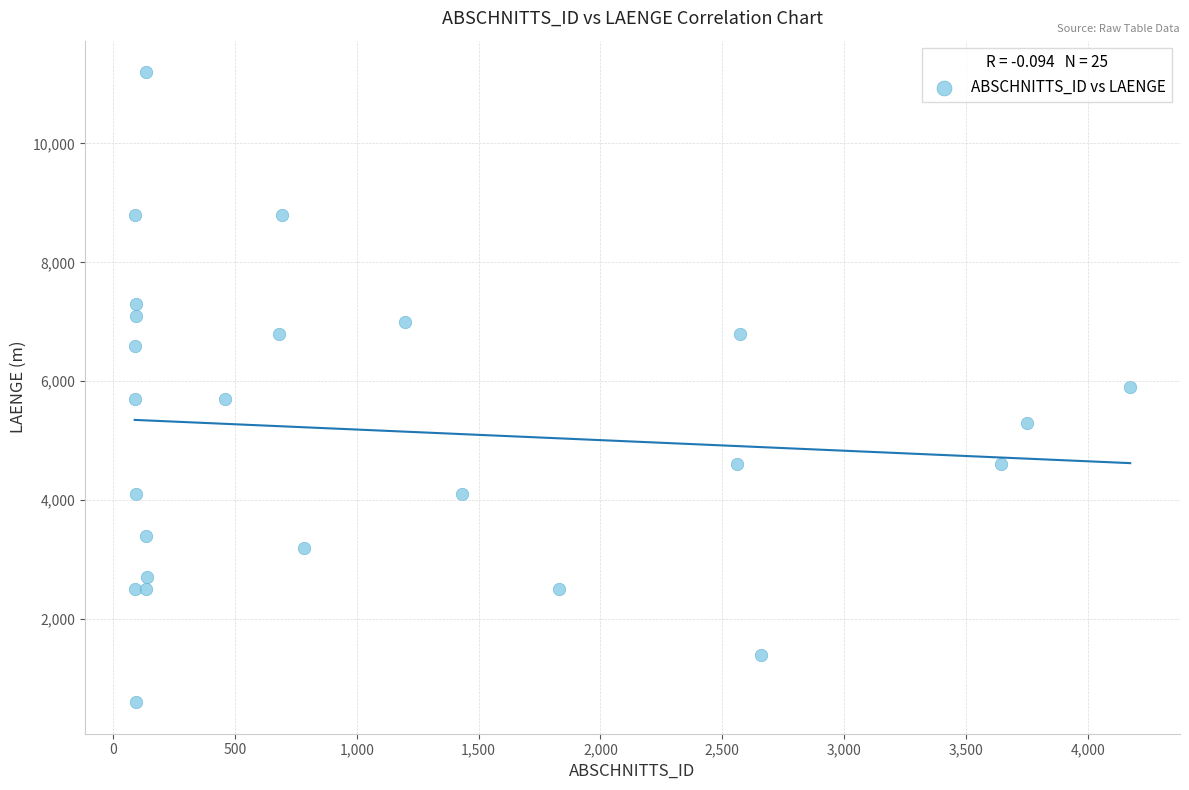

What is the range of X values (max minus min)?

4085